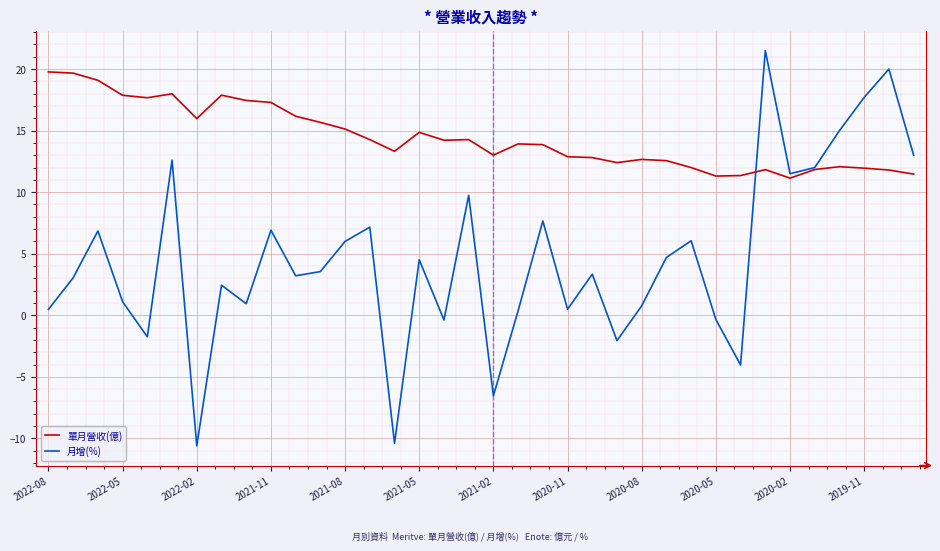

How many positive values does the 月增(%) series have?

28